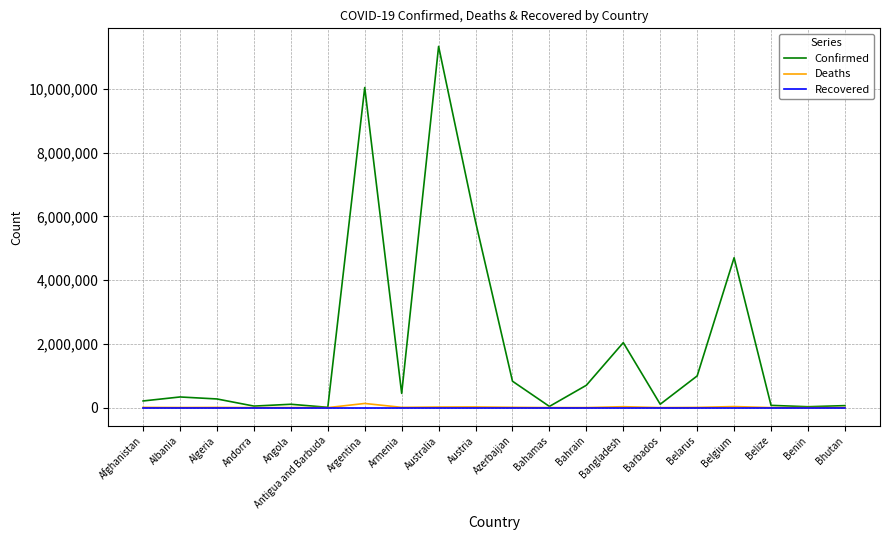

Read the Deaths value at Albania, to the nearest 50.

3600